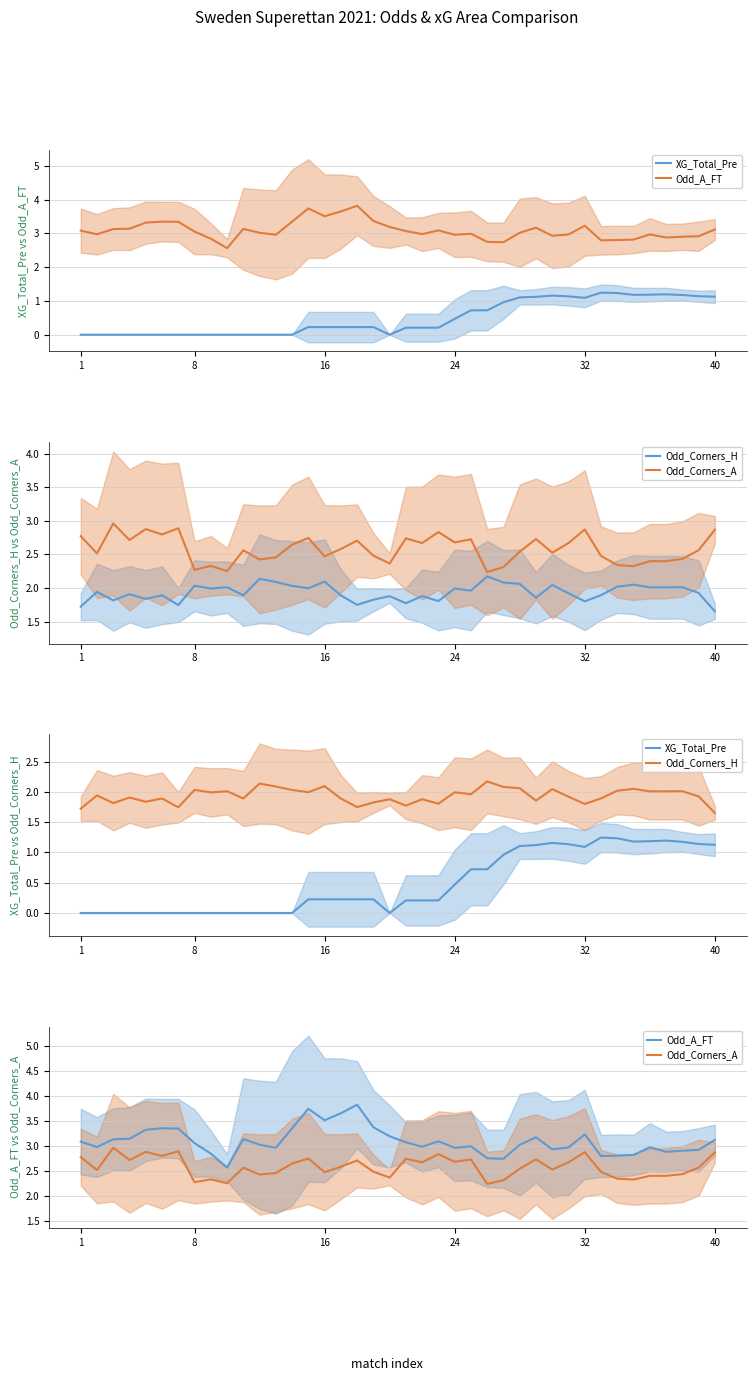

Rank the series by their maximum value, from lowest to highest.

XG_Total_Pre, Odd_Corners_H, Odd_Corners_A, Odd_A_FT